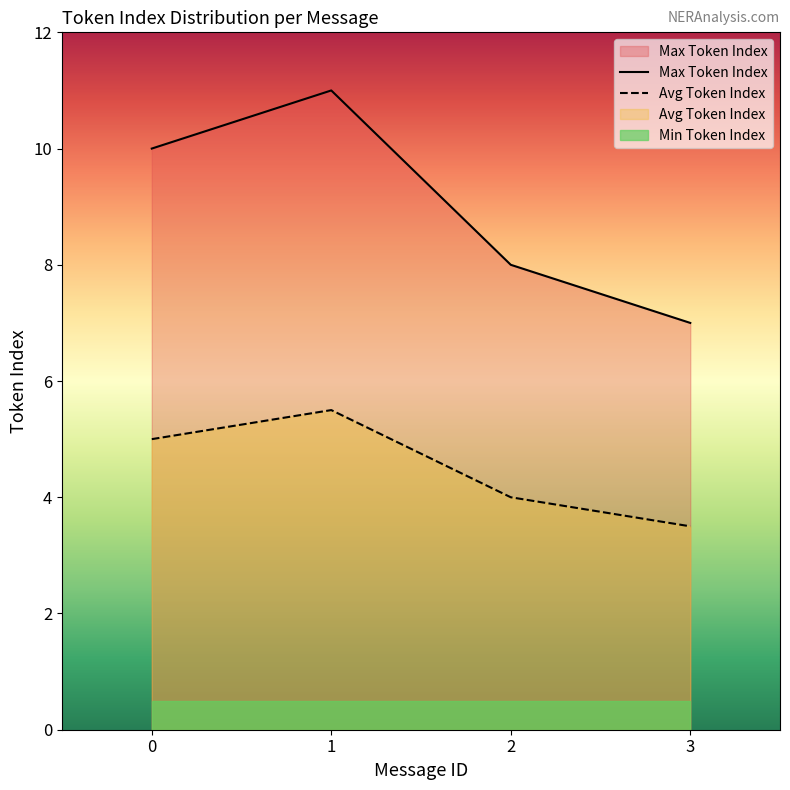

True or false: Max Token Index has a value of 3.9 at 2.

False